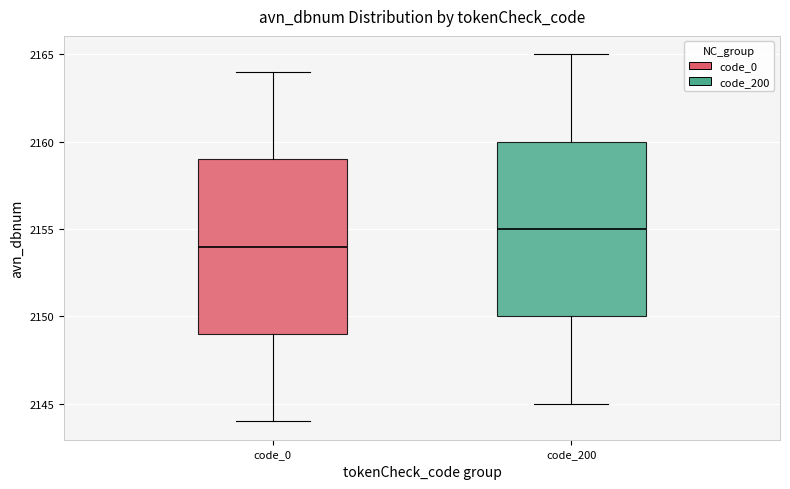

Reading left to right, transcribe this box plot: for each box, give where its median line is, the range the box spans, and where its two whiskers end, as read against the y-axis. The values are not printed on the chart, so give them approximately, as read against the axis.

code_0: median 2154, box 2149 to 2159, whiskers 2144 to 2164
code_200: median 2155, box 2150 to 2160, whiskers 2145 to 2165